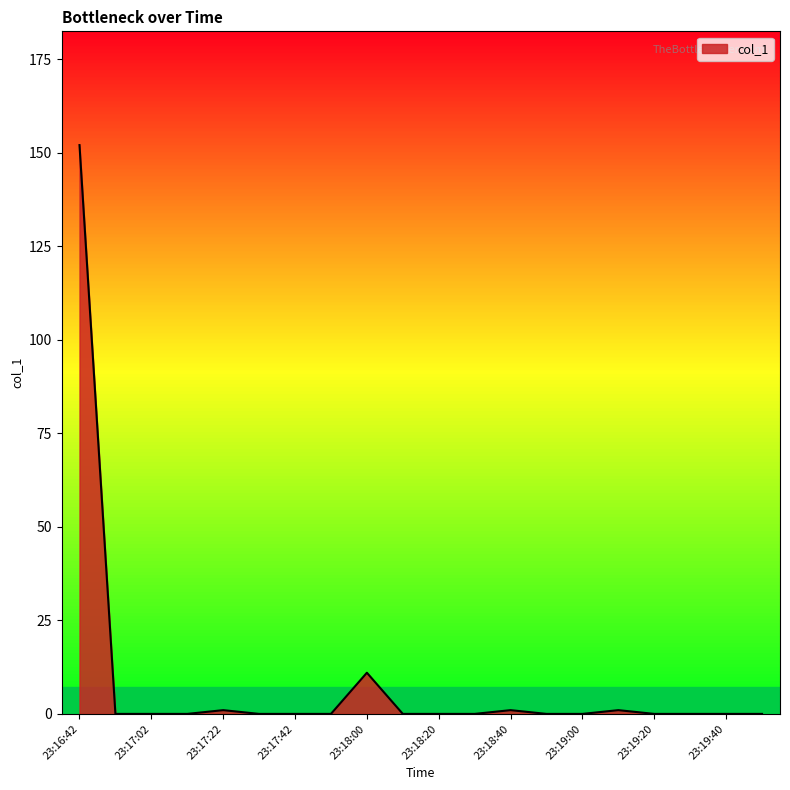

What is the greatest value displayed?

152